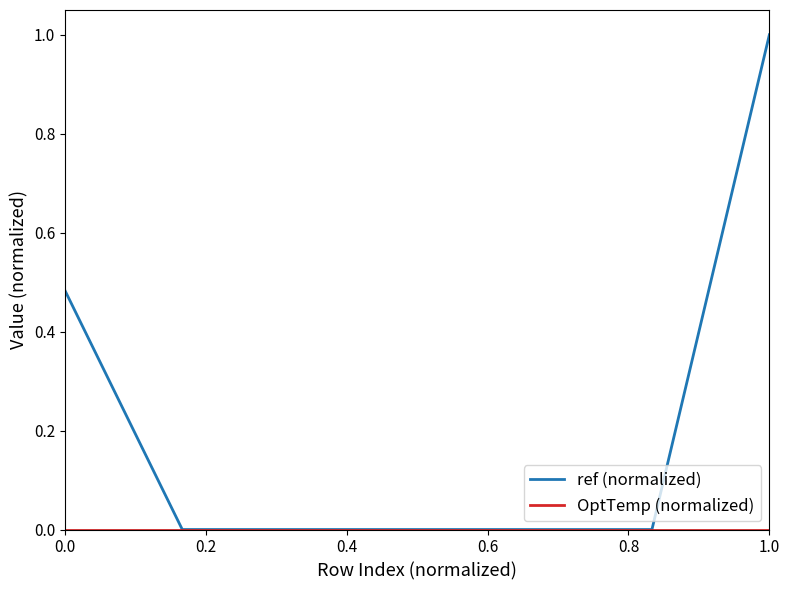

Which series has the largest total across all categories?

ref (normalized)